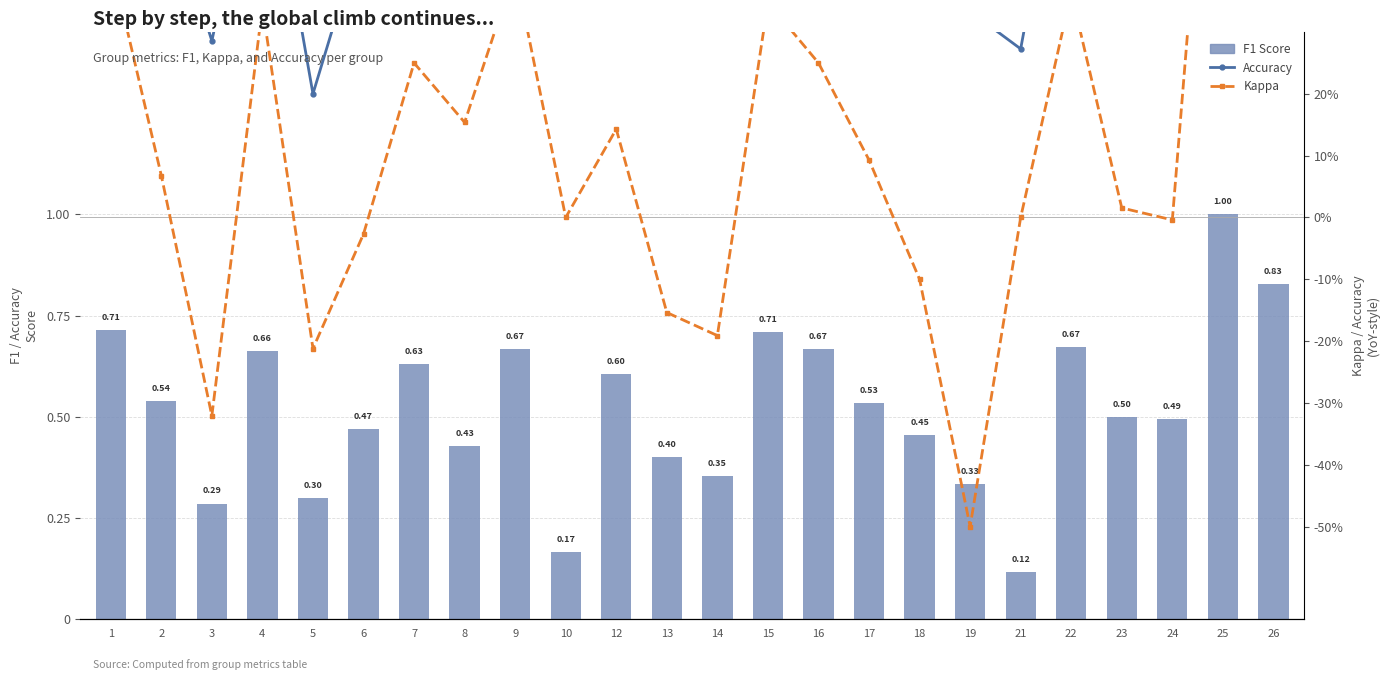

Count the number of data series in this chart.

3